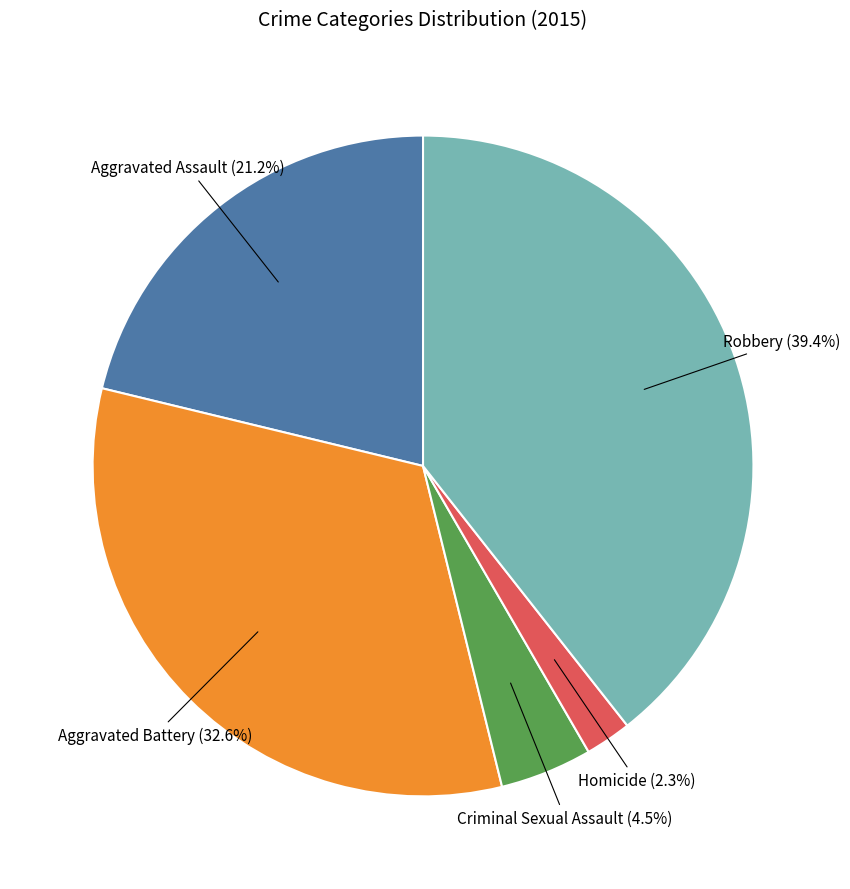

To the nearest percent, what is the average slice percentage?

20%